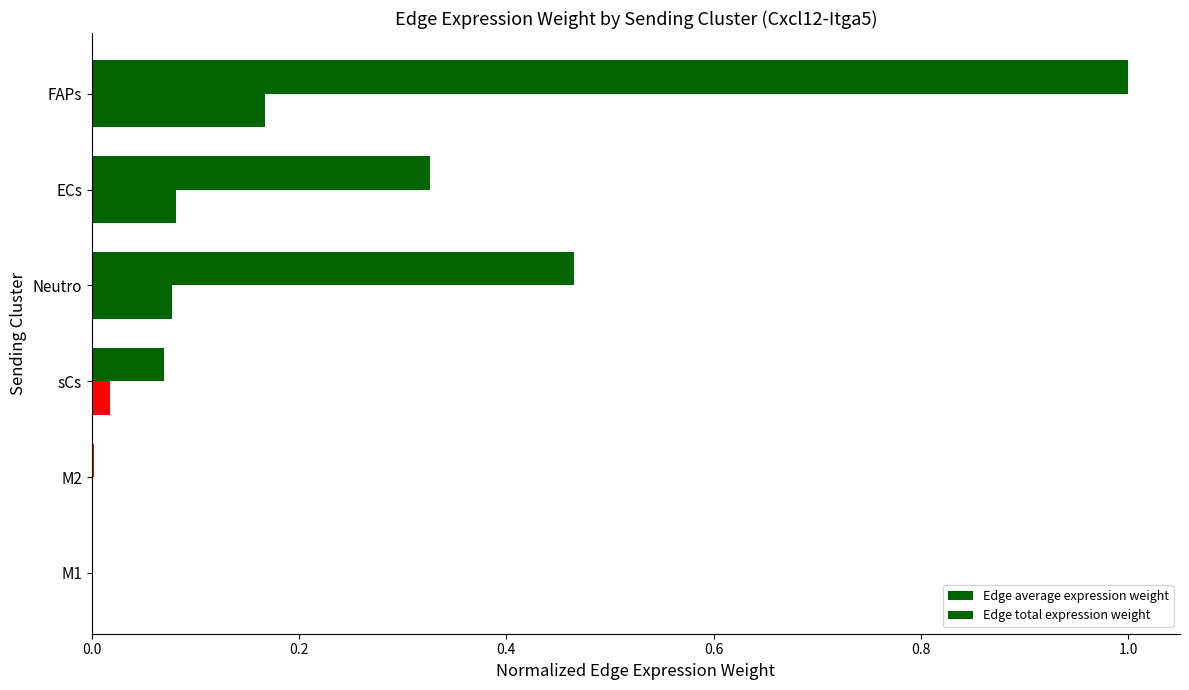

What is the value of the Edge average expression weight bar at the 1st from the left?

0.2